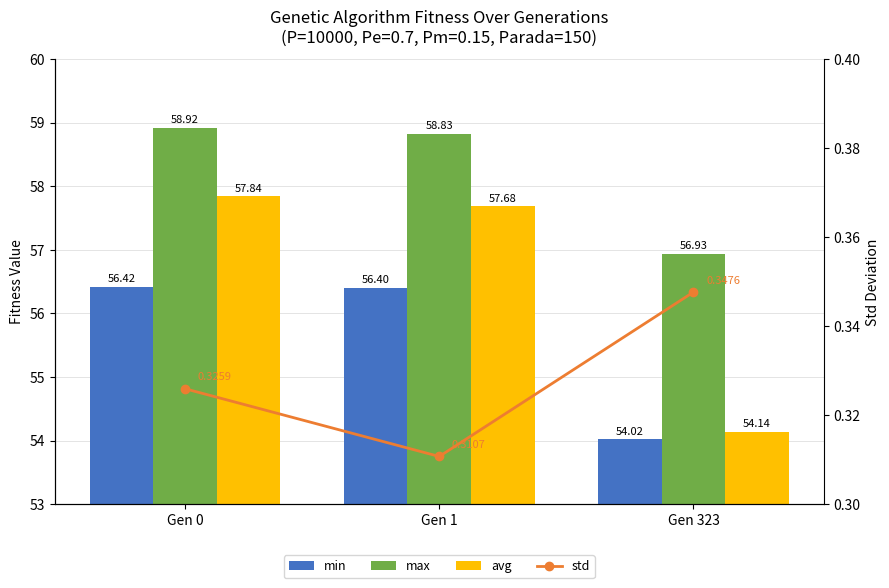

What is the difference between the avg values at Gen 323 and Gen 1?

3.5